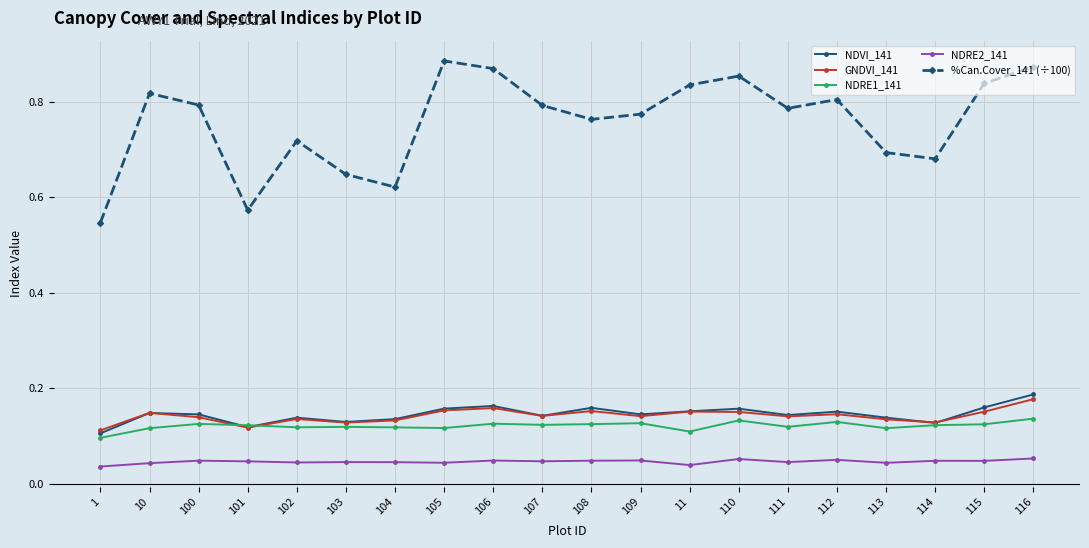

How many NDVI_141 values are between 0 and 1?

20